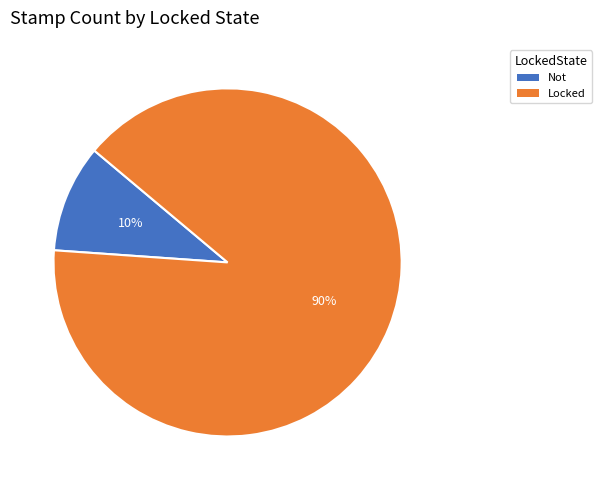

True or false: Locked accounts for 99% of the total.

False